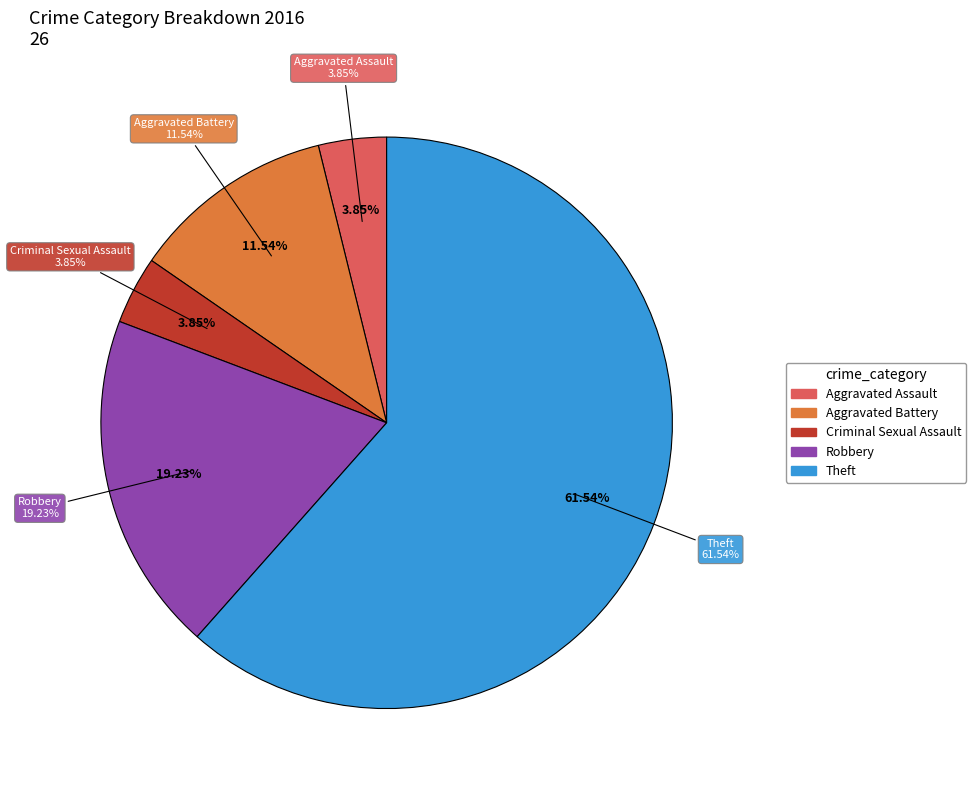

Rank the categories by value from lowest to highest.

Aggravated Assault, Criminal Sexual Assault, Aggravated Battery, Robbery, Theft